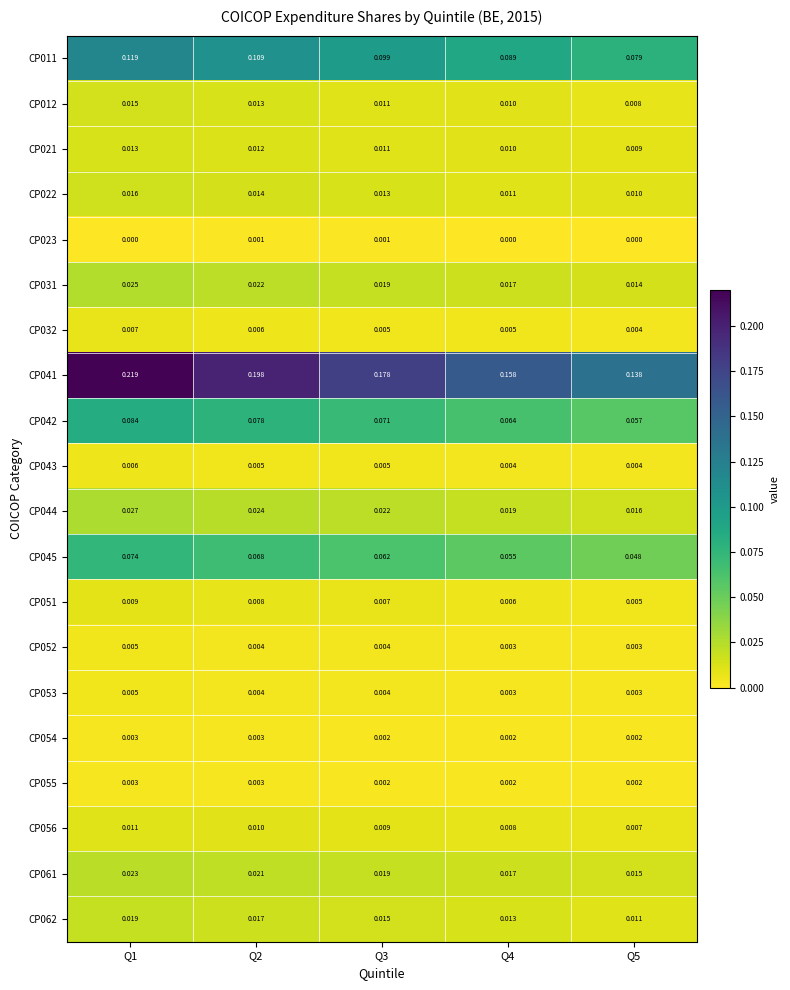

Is the value of CP062 at Q4 greater than the value of CP032 at Q1?

Yes